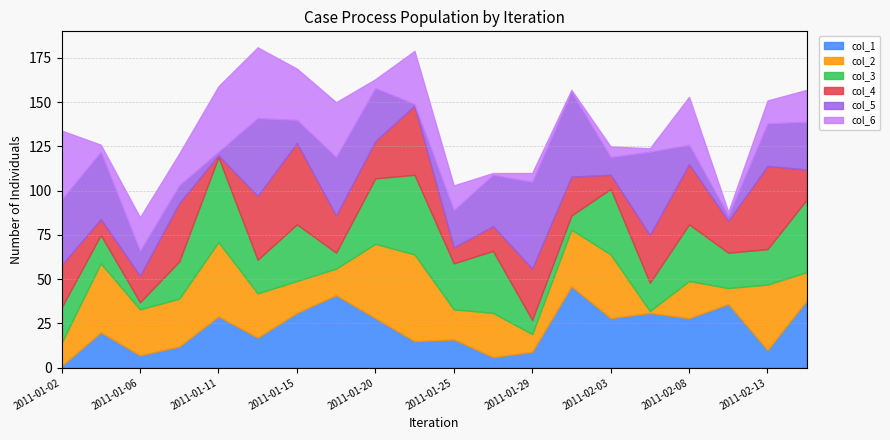

How many times do col_1 and col_6 cross each other?

7